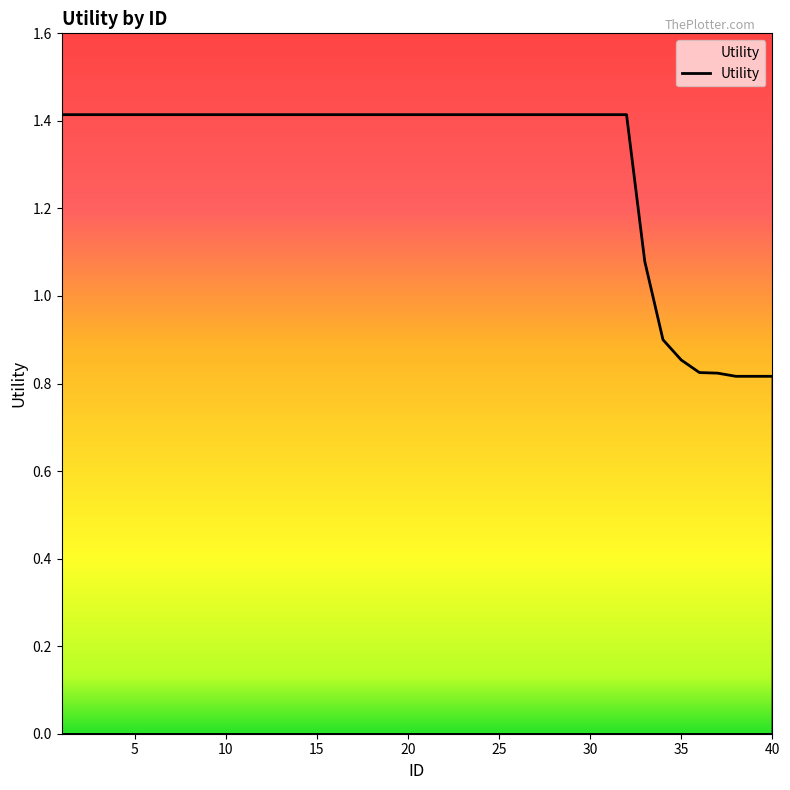

The value at 1 is 1.4. True or false?

True